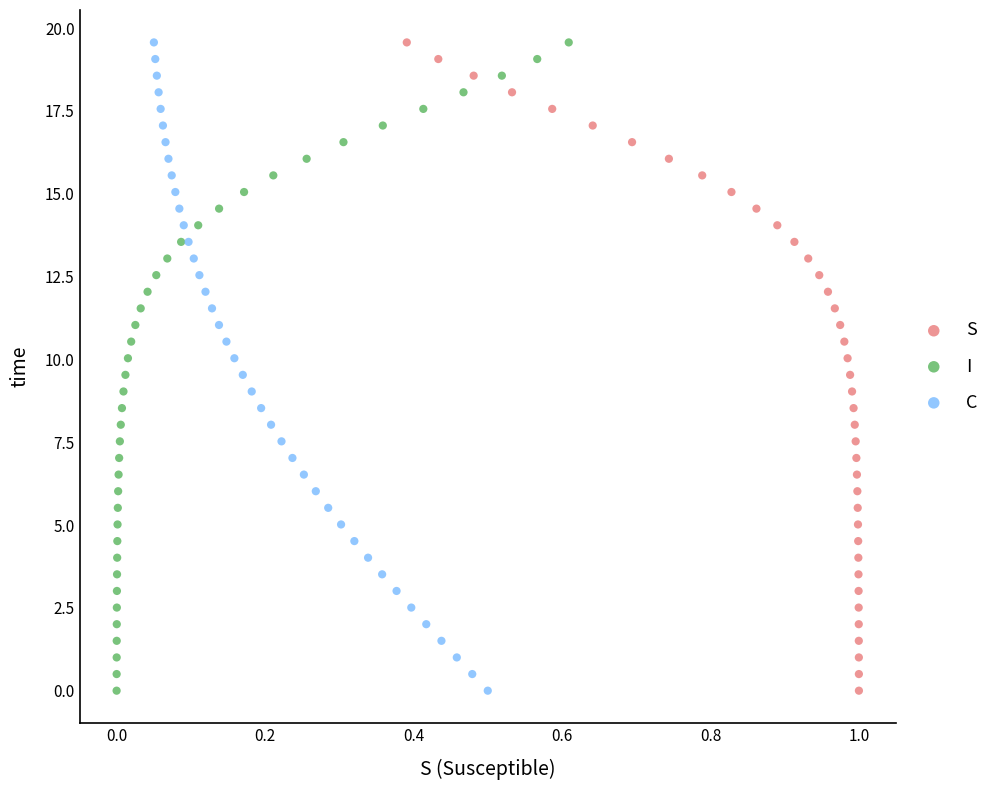

What are all the series names shown in the legend?

S, I, C